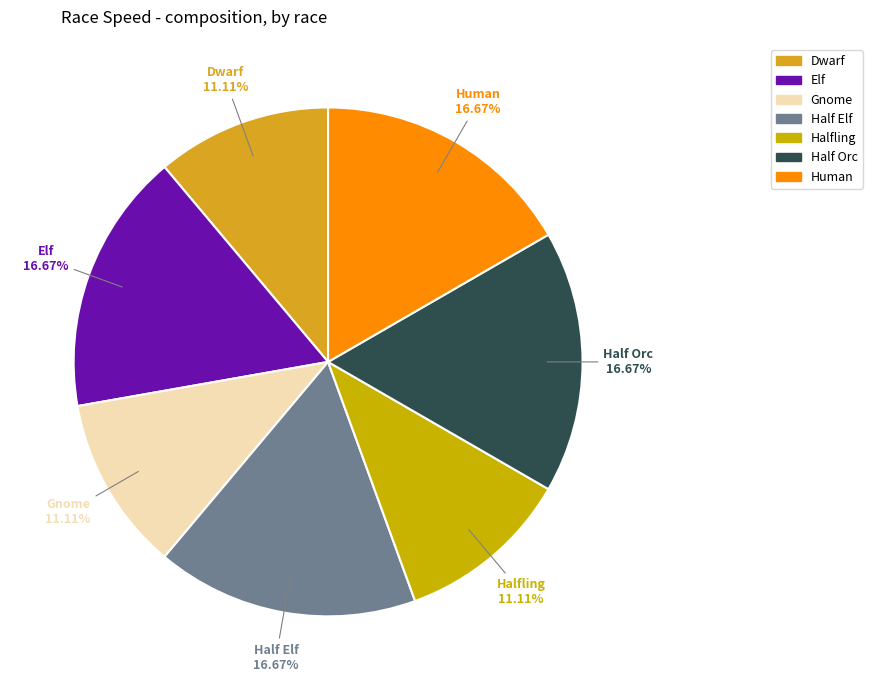

To the nearest percent, what is the difference between the largest and smallest slice percentages?

6%